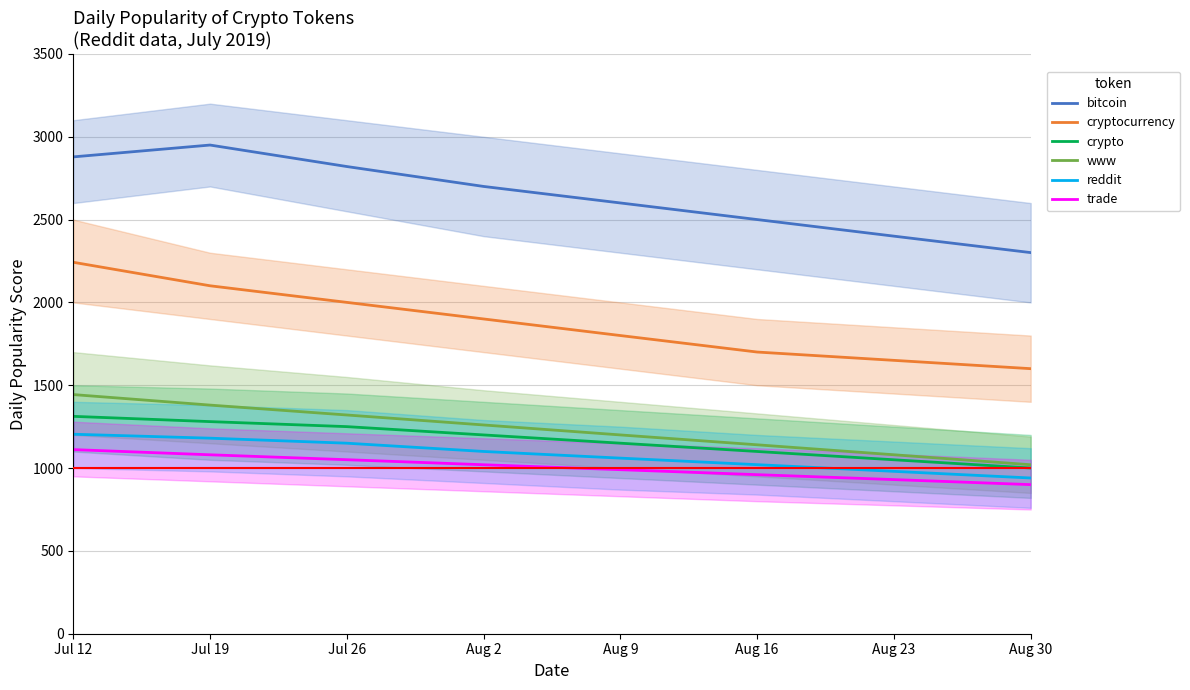

Is it true that crypto equals 1250.2 at Jul 26?

True